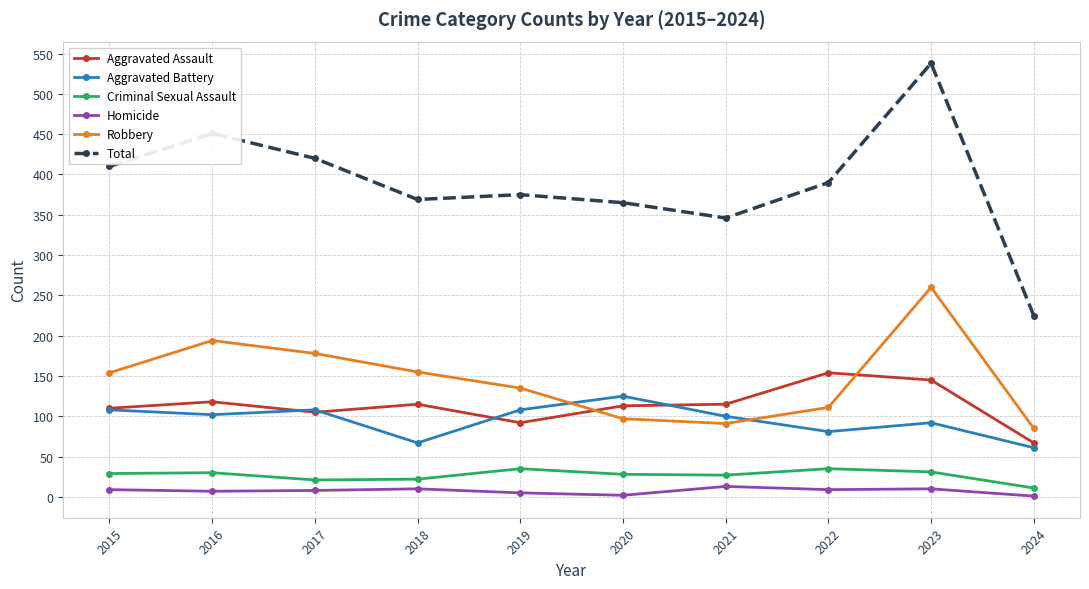

Rank the series by their maximum value, from lowest to highest.

Homicide, Criminal Sexual Assault, Aggravated Battery, Aggravated Assault, Robbery, Total